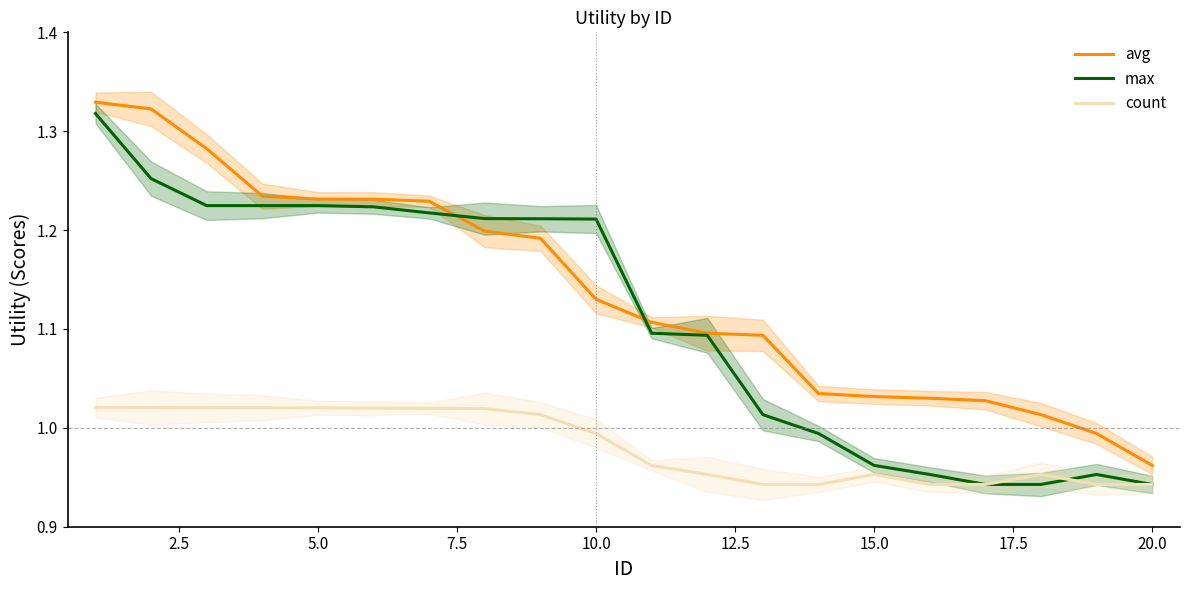

Which series has the largest total across all categories?

avg